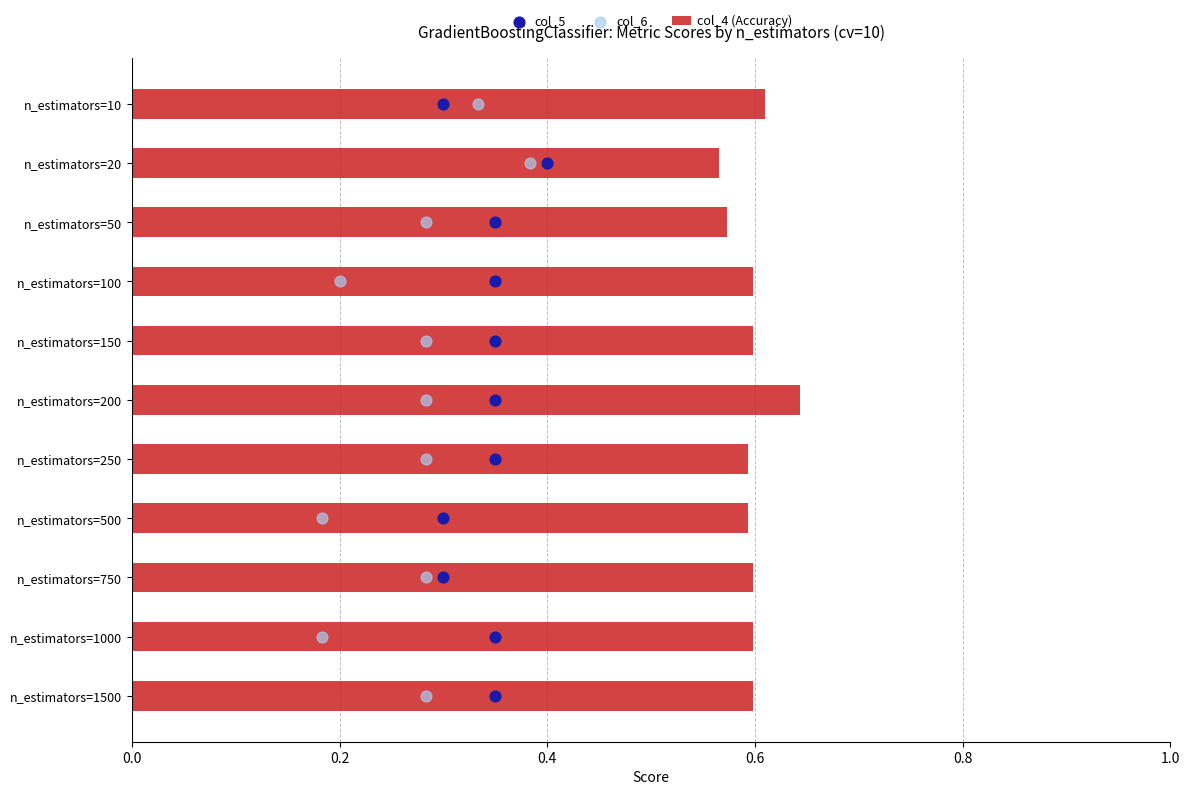

At which label does col_4 (Accuracy) reach its peak?

n_estimators=200